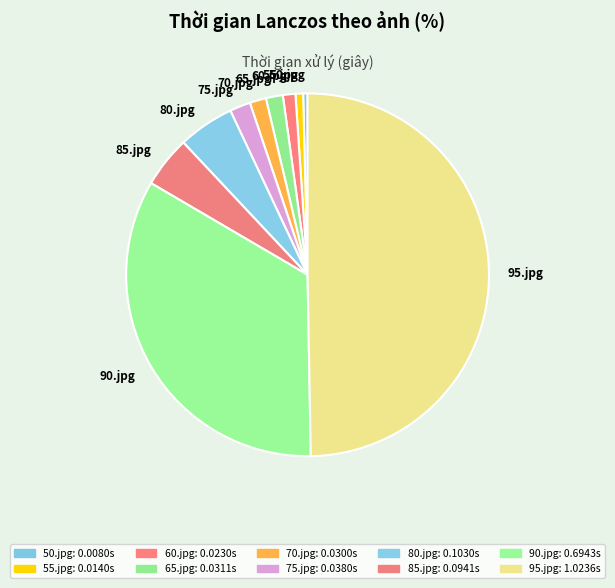

Is 90.jpg the majority of the pie?

No